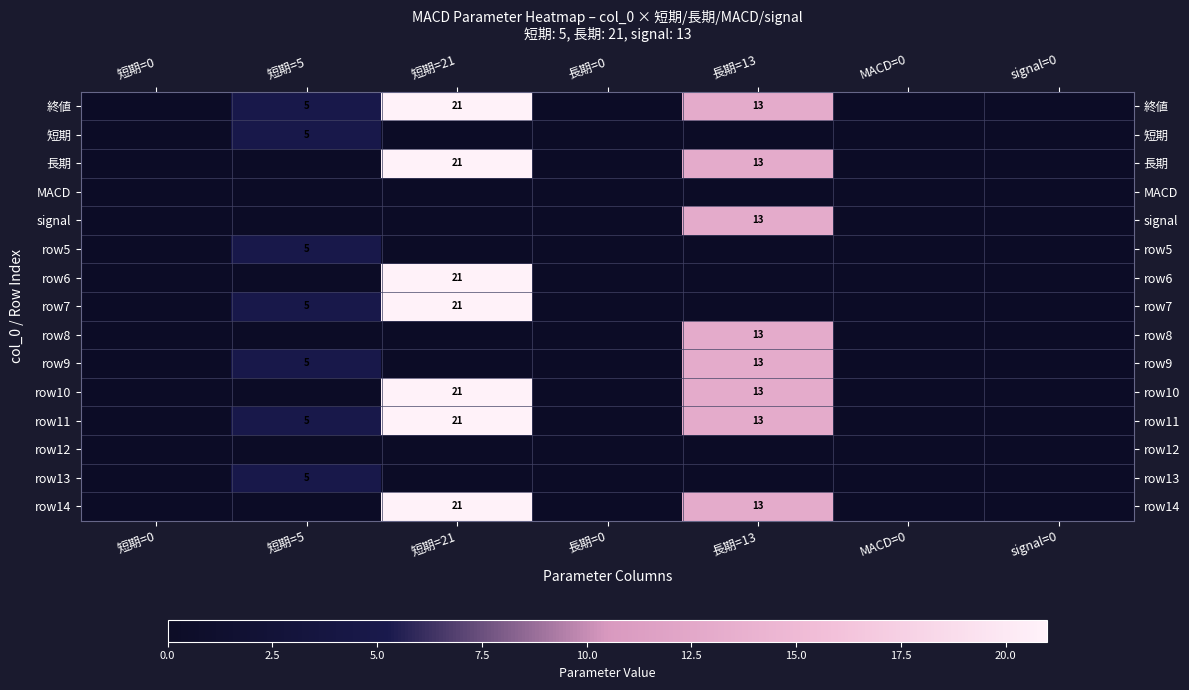

True or false: 終値 has a value of 36 at 短期=21.

False